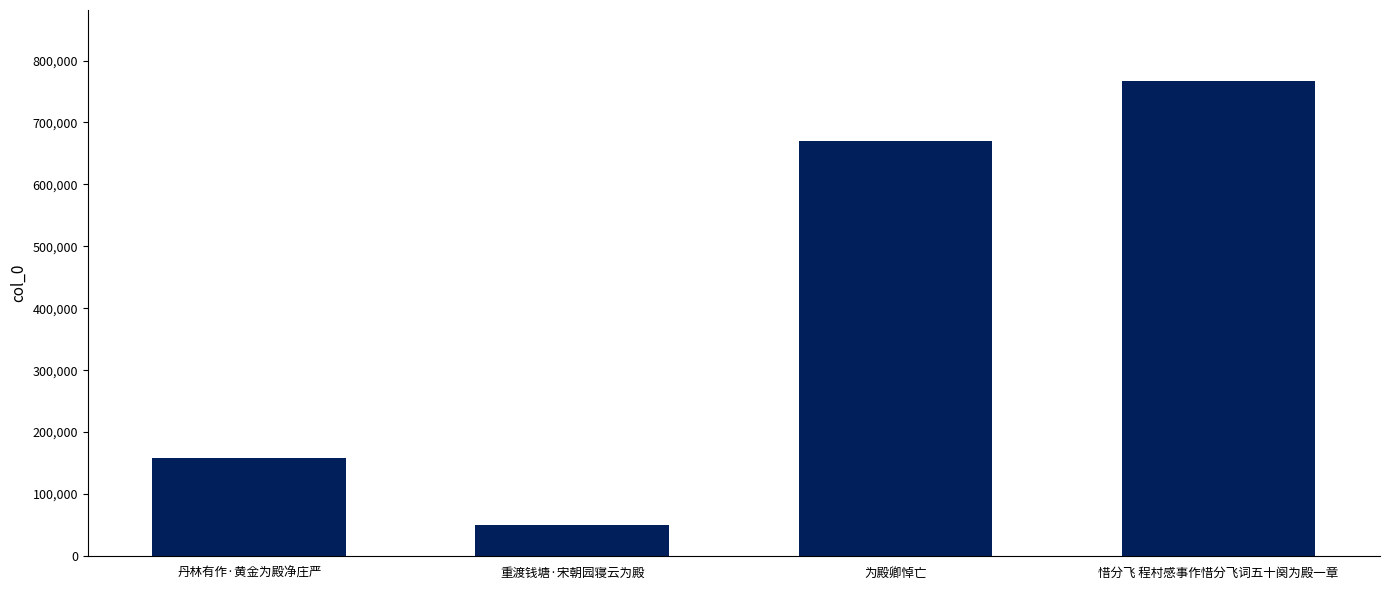

Which category has the lowest value across all series?

重渡钱塘·宋朝园寝云为殿